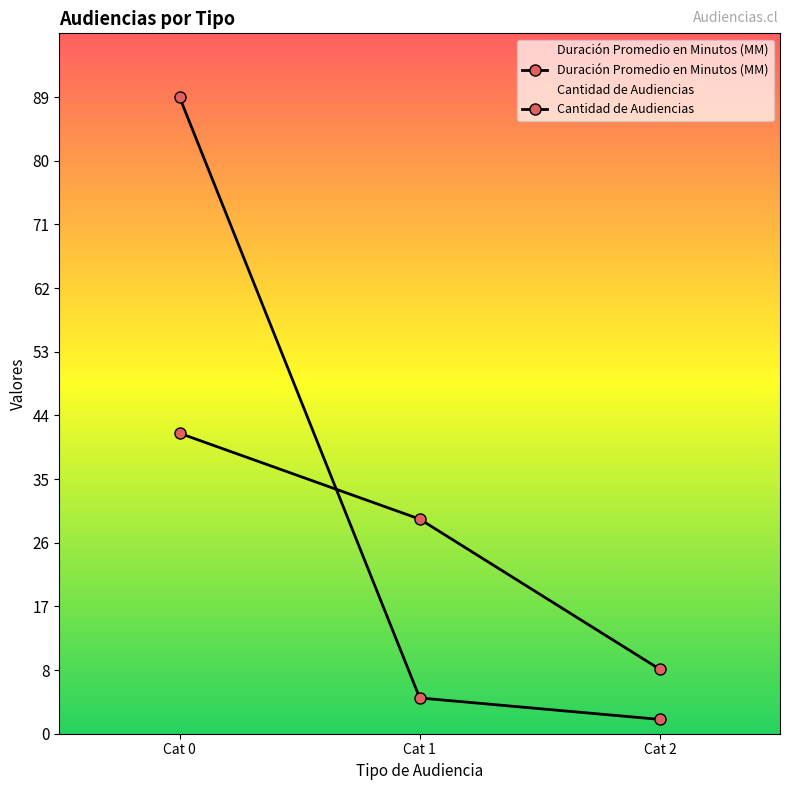

What is the value of the Duración Promedio en Minutos (MM) point at the 3rd from the left?

2